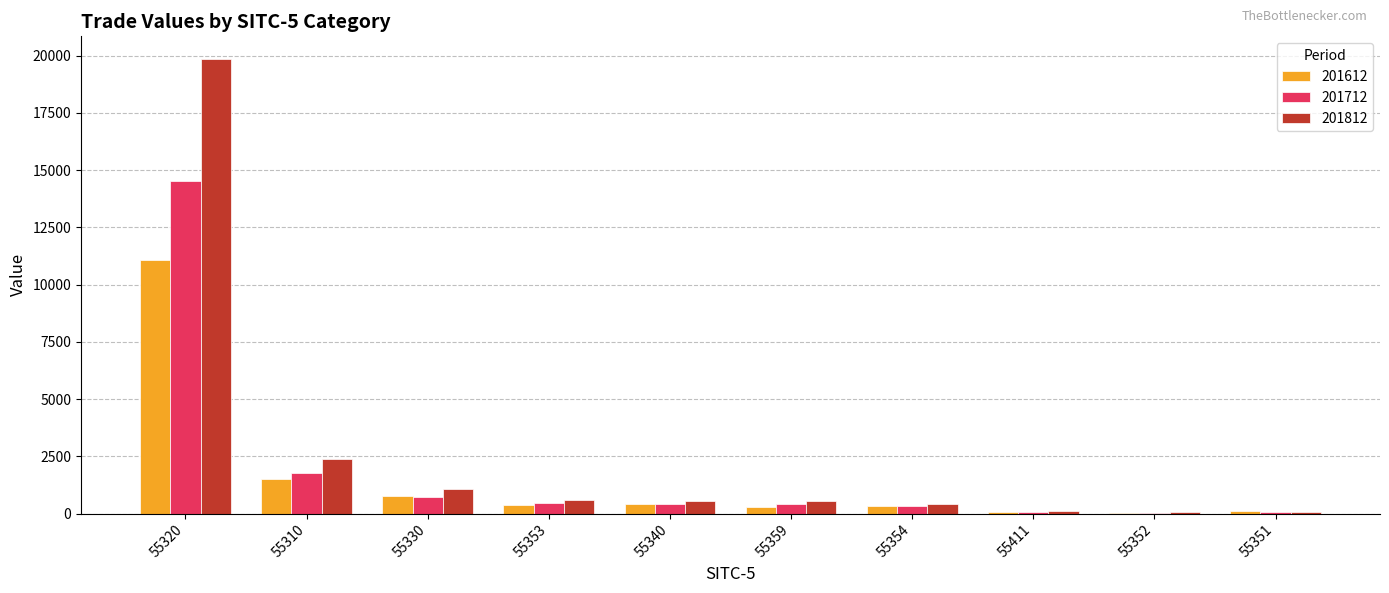

Which category has the highest value in the 201812 series?

55320